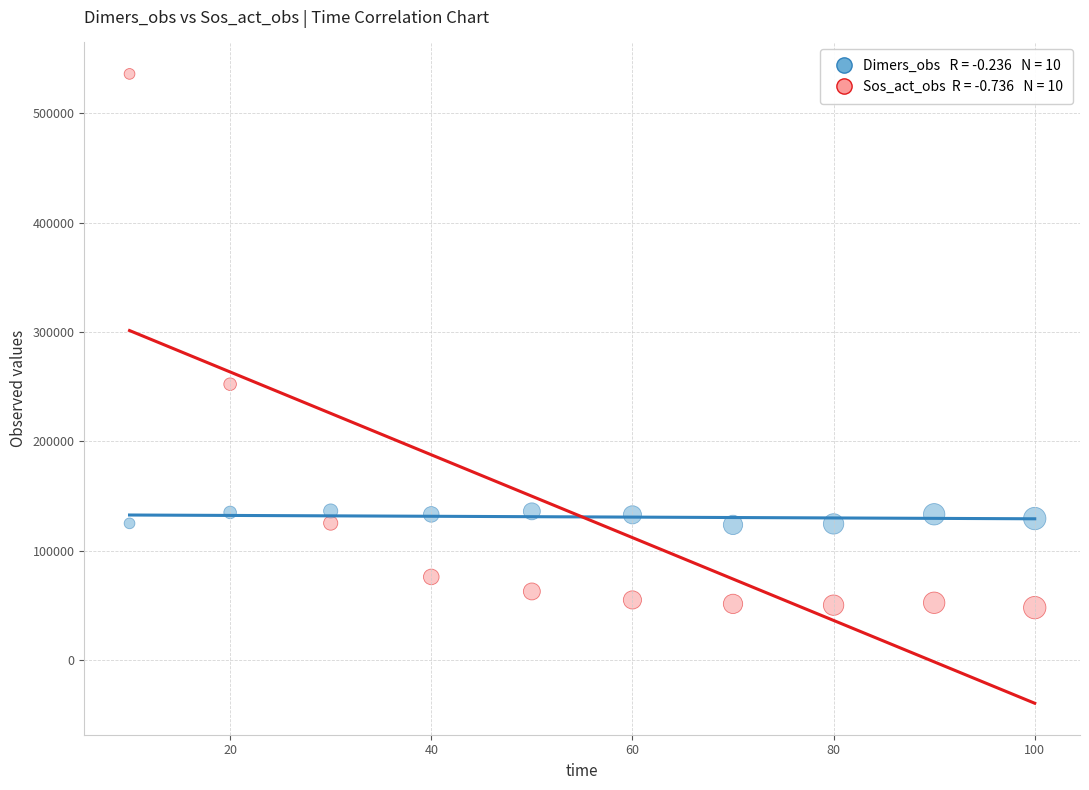

Across all series, what Y value is closest to 292011?

252289.1